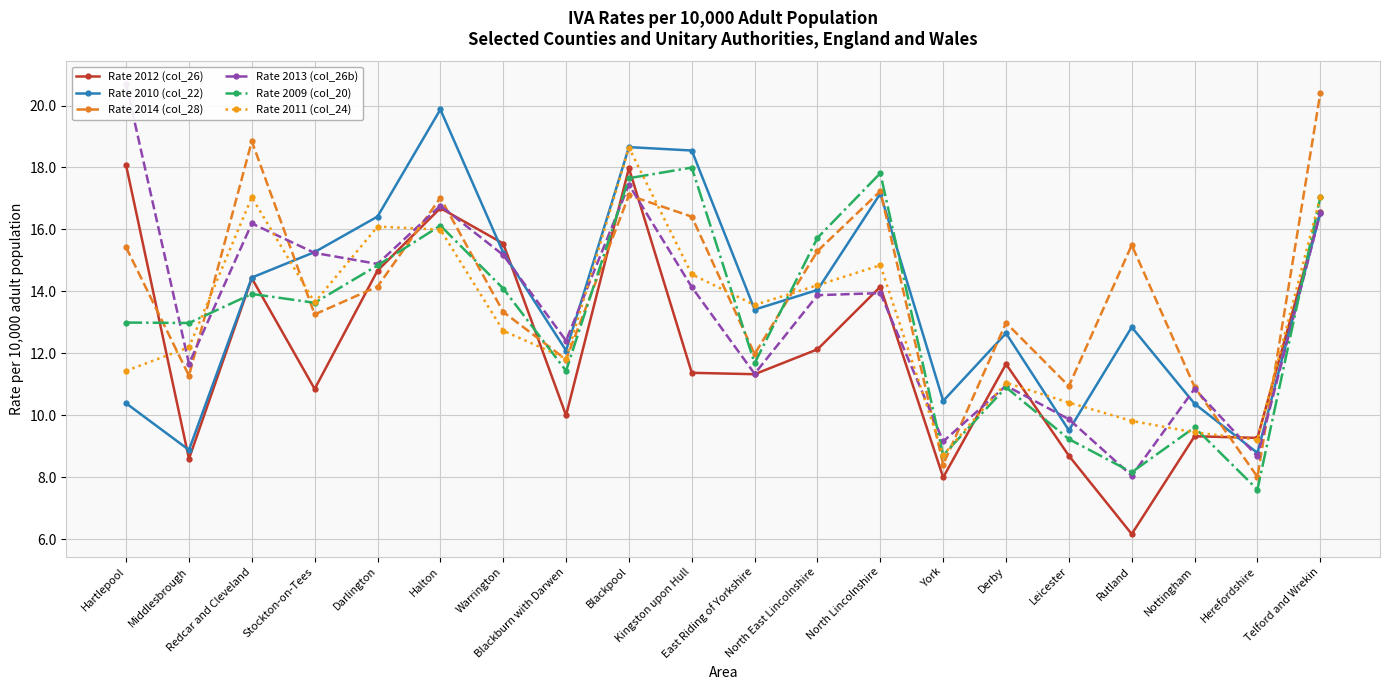

How many series are shown in this chart?

6